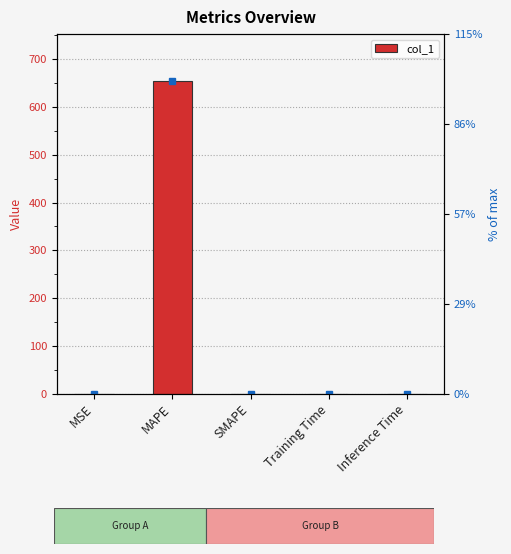

The chart shows a value of 1033.4 at MAPE. True or false?

False